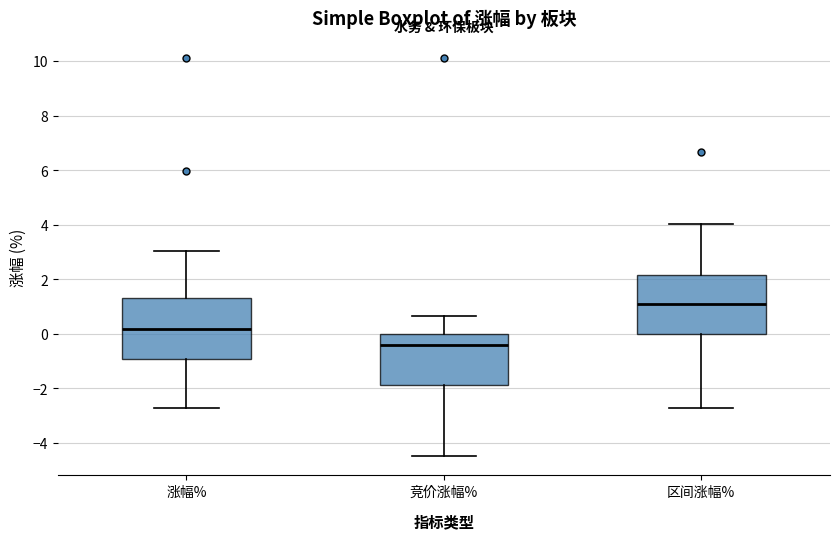

Where does the upper whisker of the box for 涨幅% end on the y-axis? The values are not printed on the chart, so give them approximately, as read against the axis.

3.0